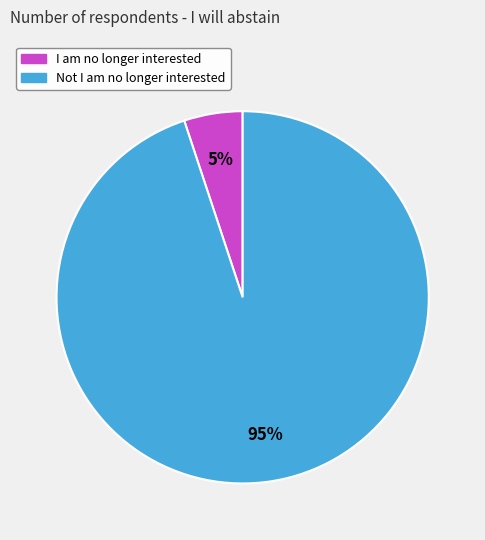

True or false: Not I am no longer interested accounts for 95% of the total.

True